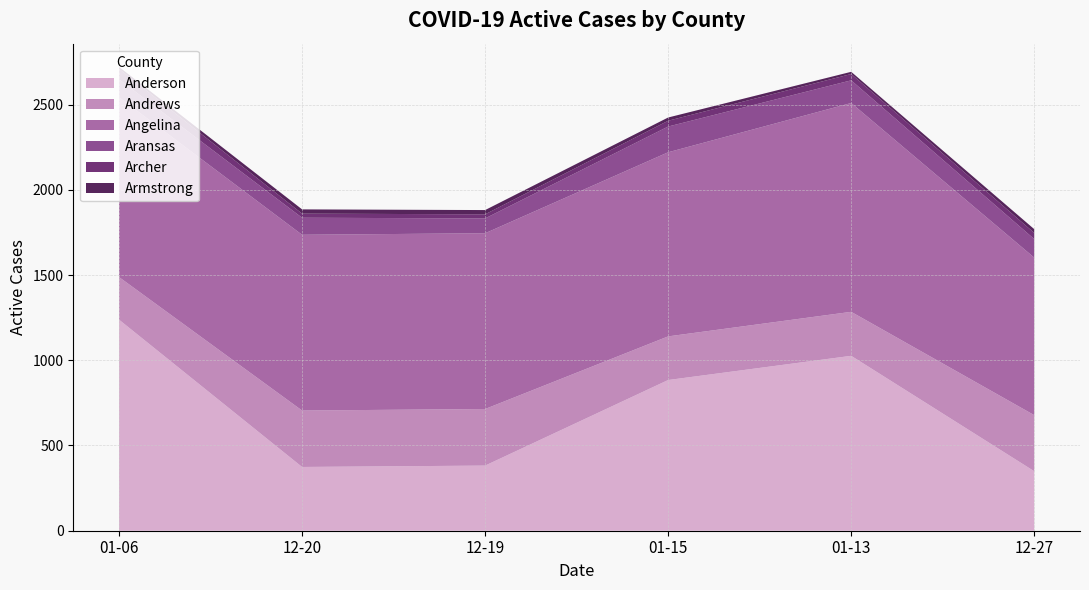

What is the highest value of the Anderson series?

1238